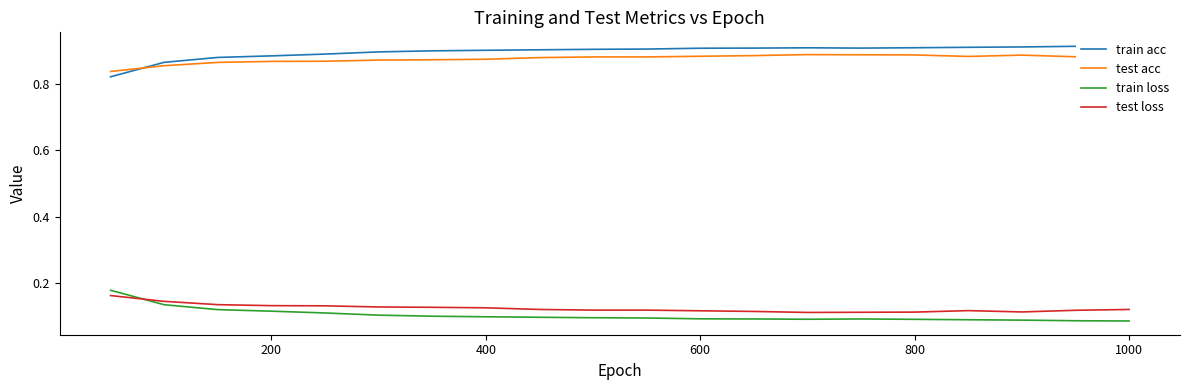

At how many categories does at least one series exceed 0?

20